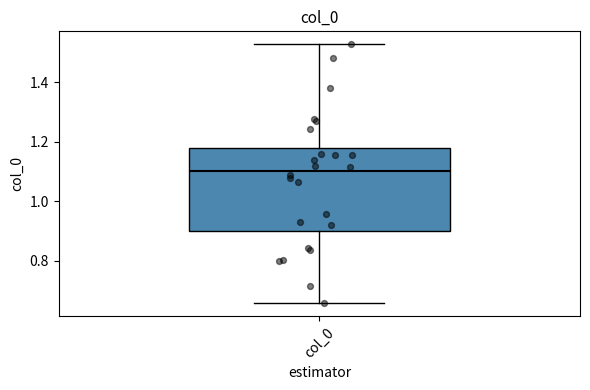

Transcribe this box plot: give where the median line is, the range the box spans, and where the two whiskers end, as read against the y-axis. The values are not printed on the chart, so give them approximately, as read against the axis.

median 1.10, box 0.90 to 1.18, whiskers 0.66 to 1.52